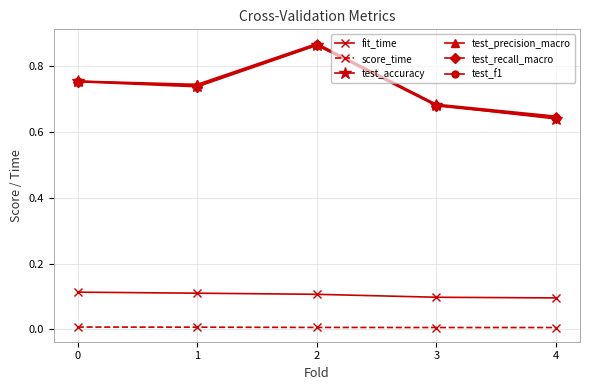

True or false: score_time and test_precision_macro intersect in this chart.

False